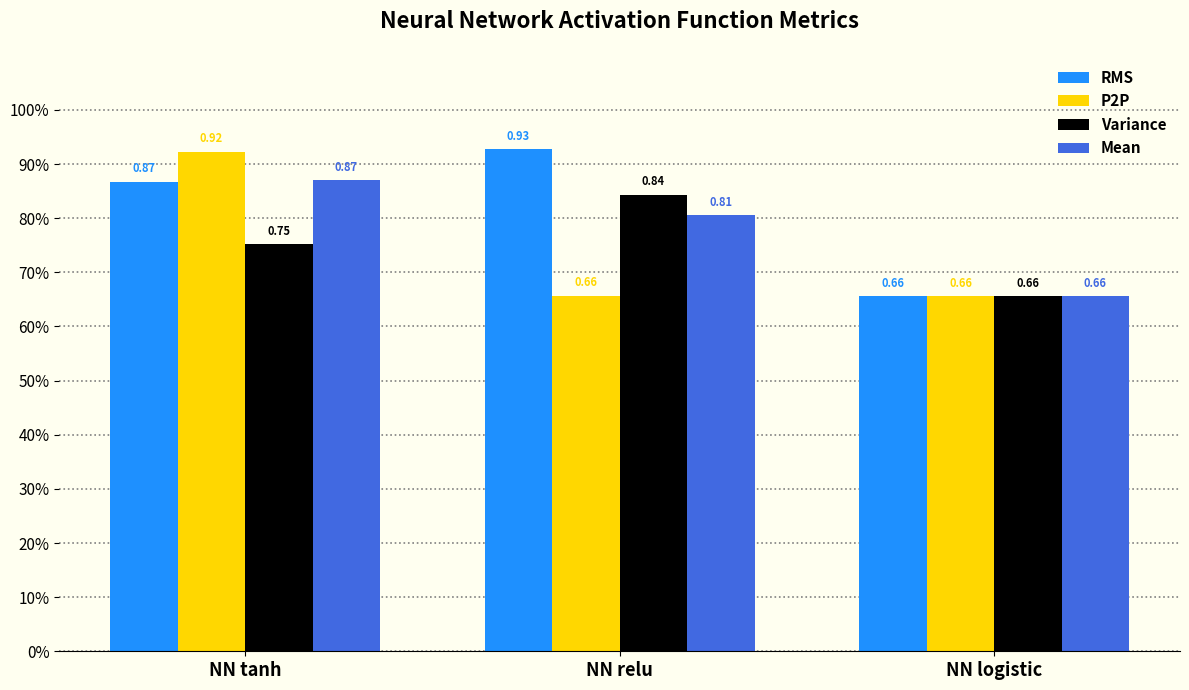

What are all the series names shown in the legend?

RMS, P2P, Variance, Mean